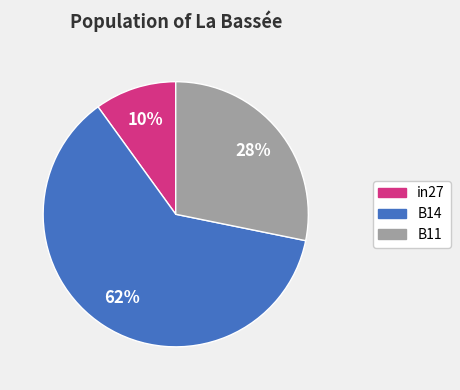

Is the sum of B11 and in27 greater than half?

No